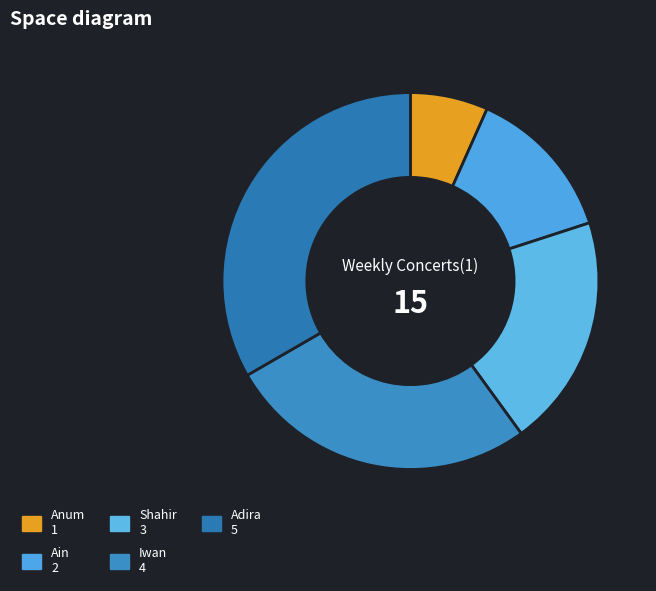

Approximately how many times larger is the value at Iwan compared to Ain?

2.0